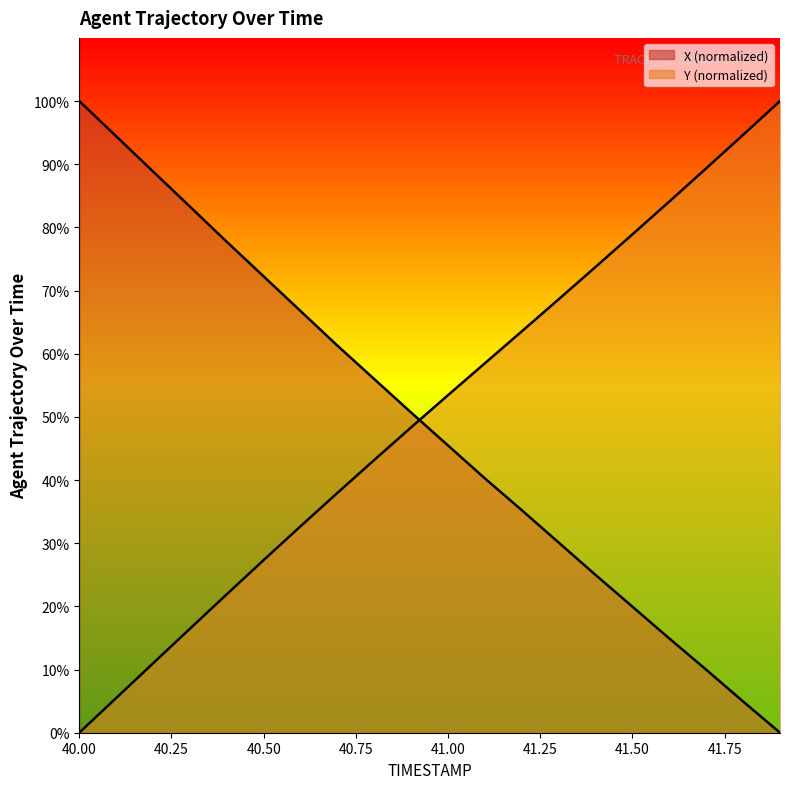

What is the maximum value shown in the chart?

100.0